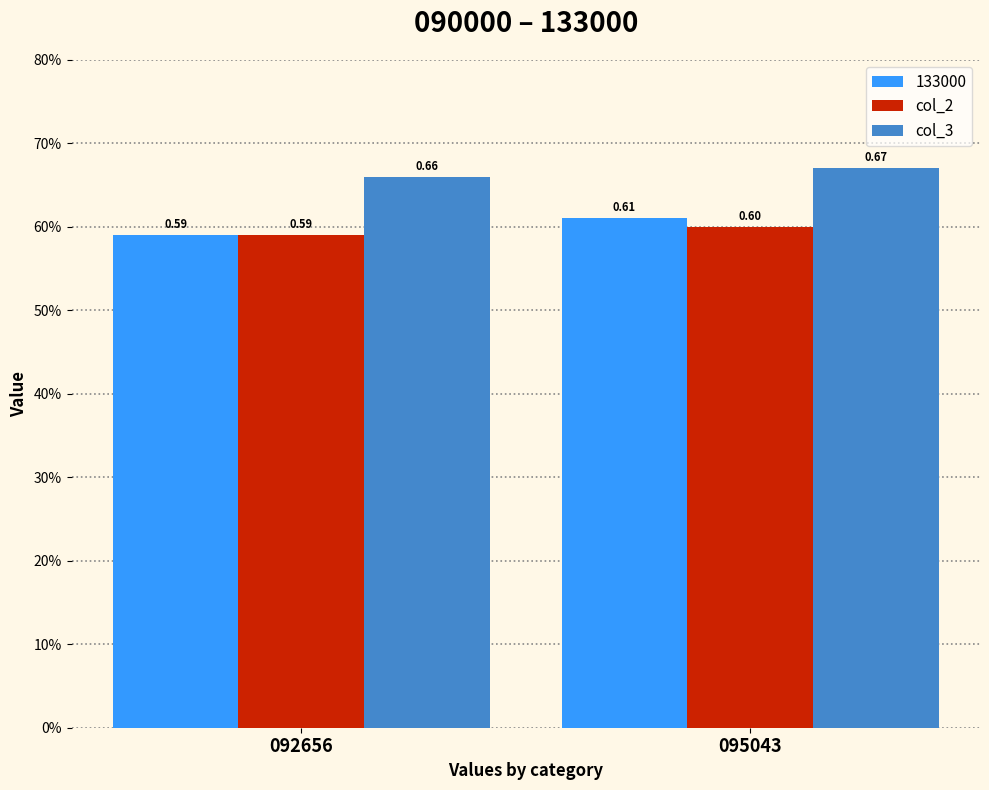

What is the sum of the col_2 values at 095043 and 092656?

1.2